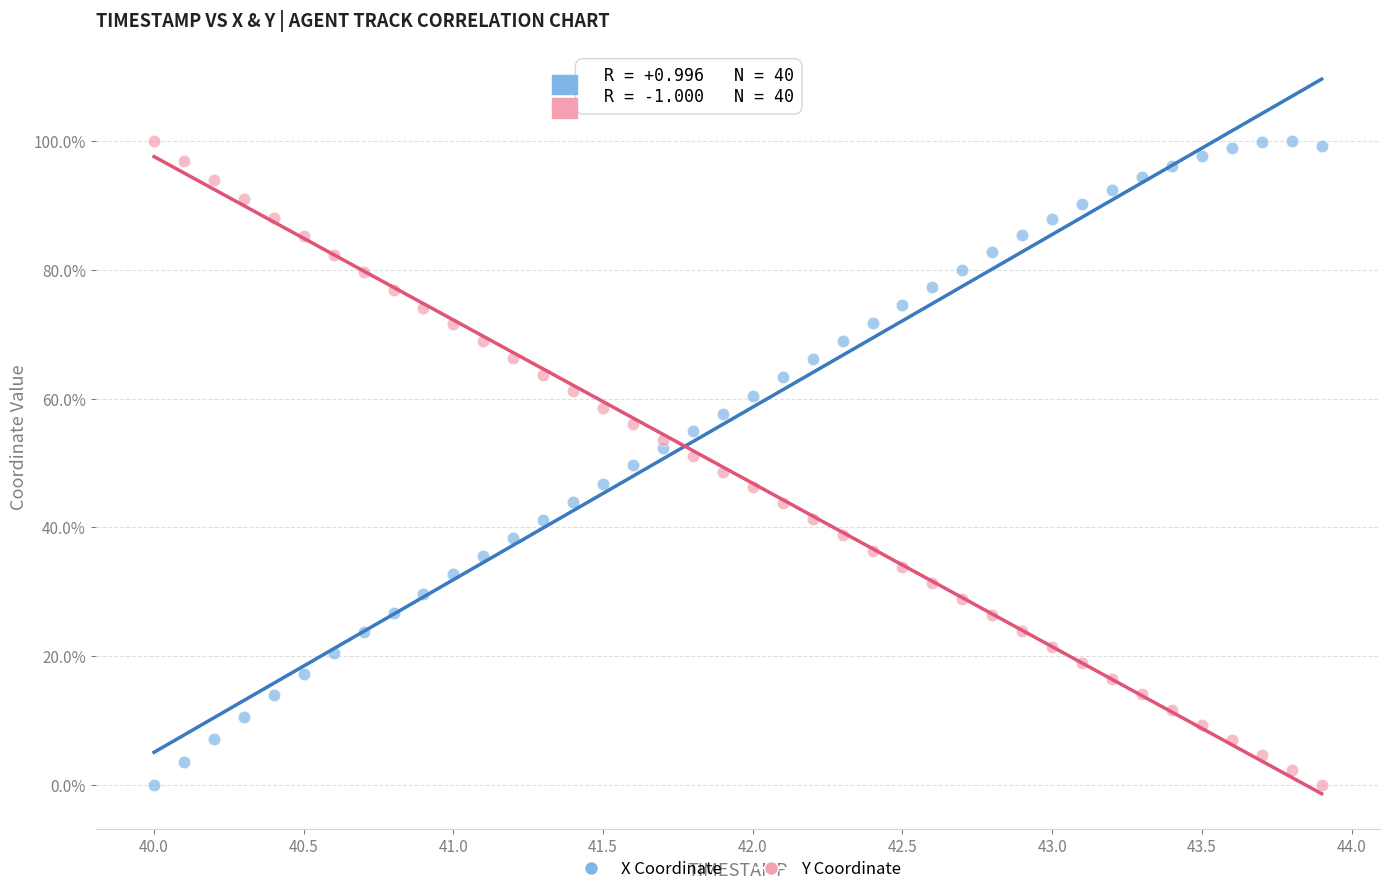

What are all the series names shown in the legend?

X Coordinate, Y Coordinate